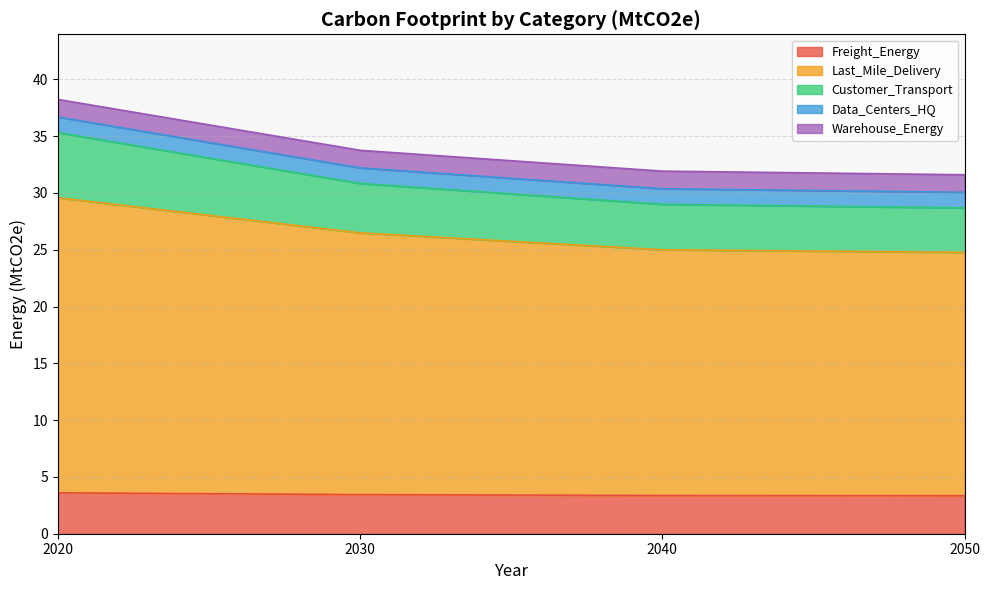

What is the total value across all series at 2030?

33.8